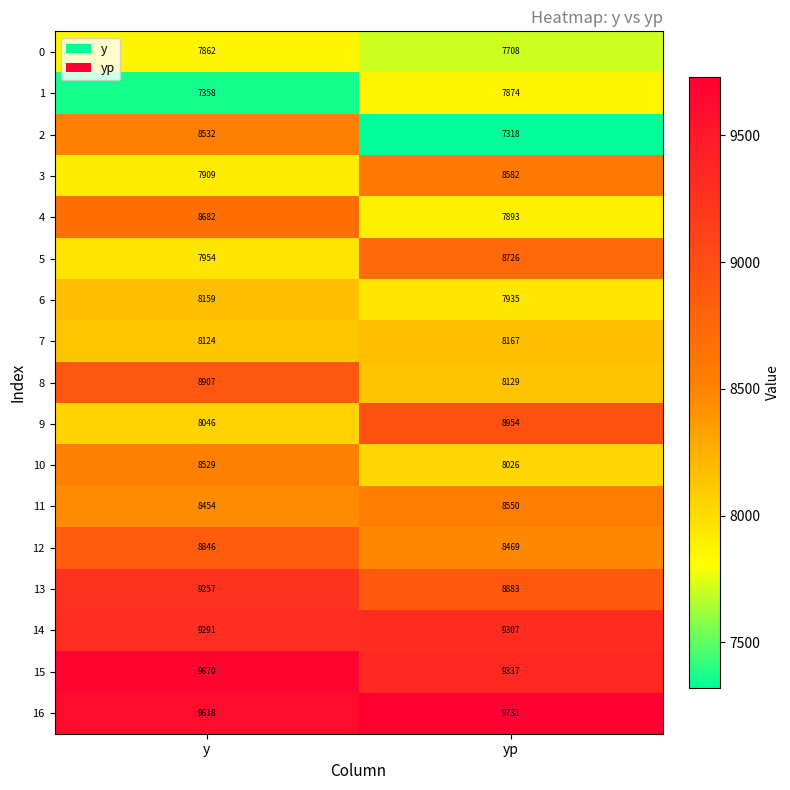

Count the number of data series in this chart.

17